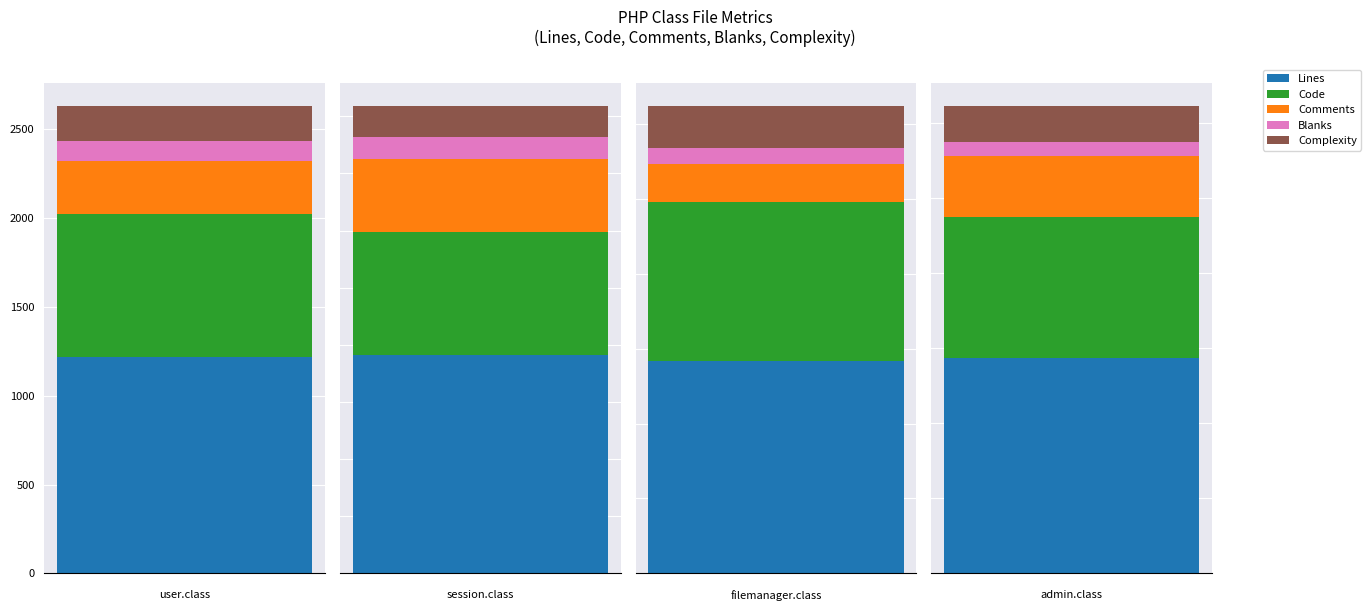

Rank the series at filemanager.class.php from highest to lowest value.

Lines, Code, Complexity, Comments, Blanks